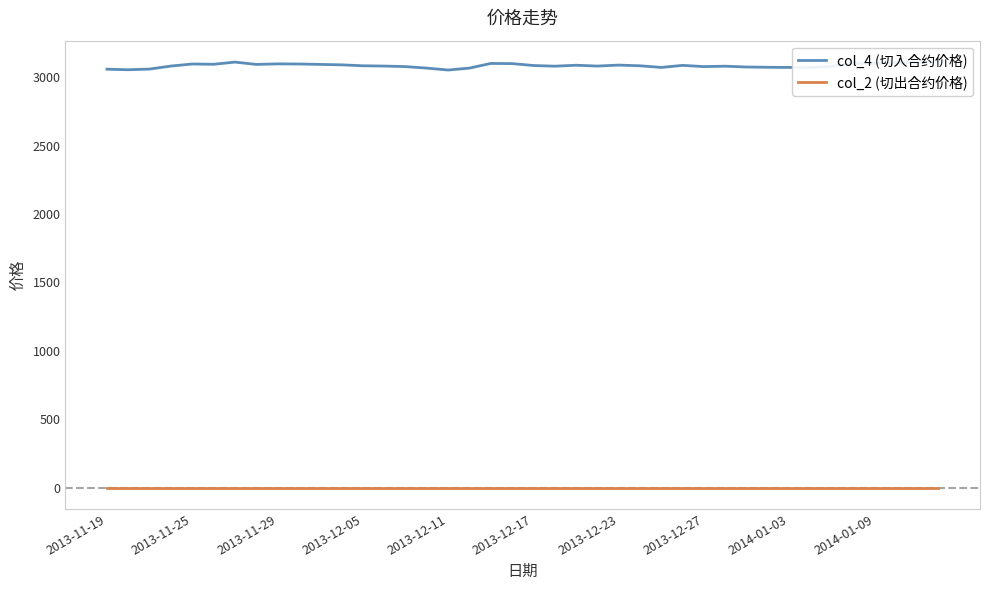

True or false: col_2 (切出合约价格) and col_4 (切入合约价格) intersect in this chart.

False